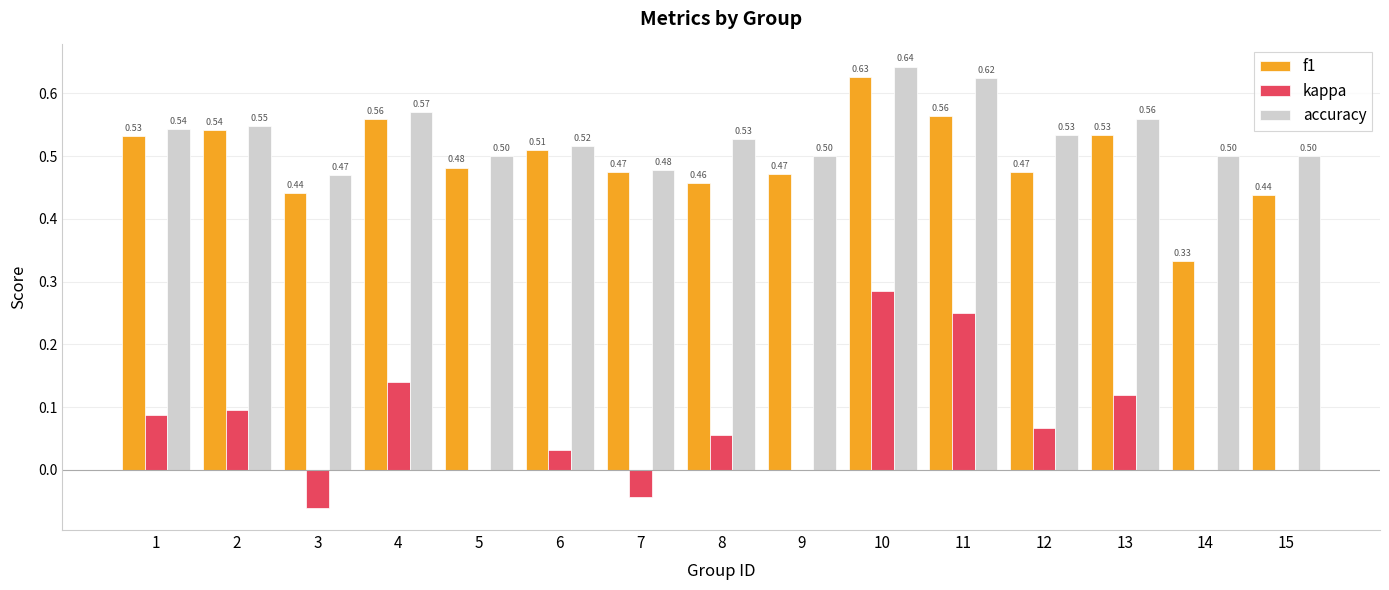

What is the total value across all series at 15?

0.9